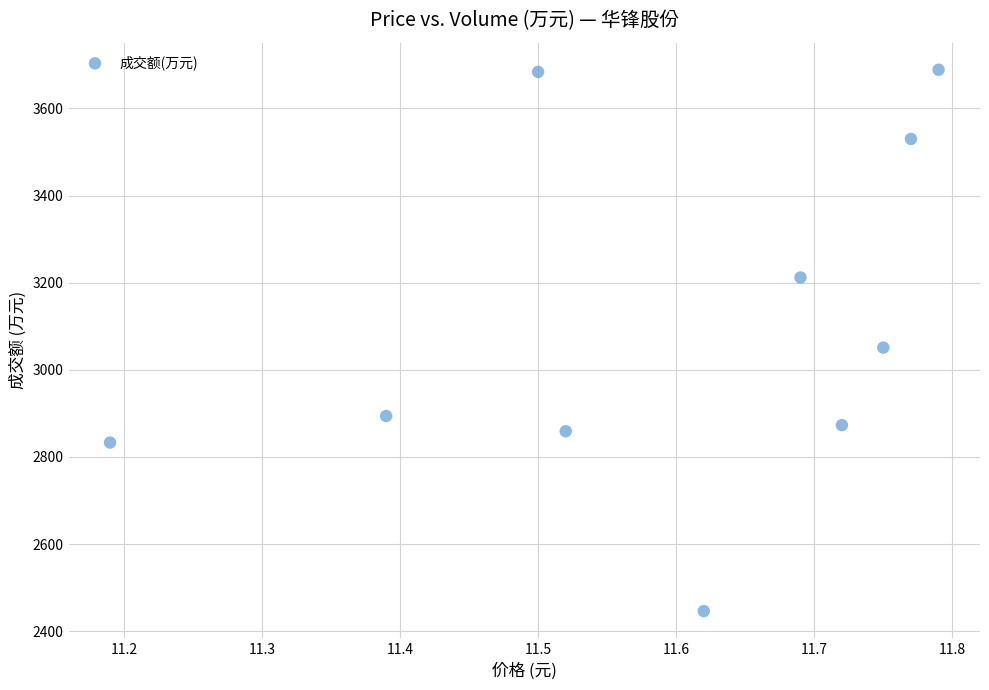

What Y value in the scatter plot is closest to 3067?

3051